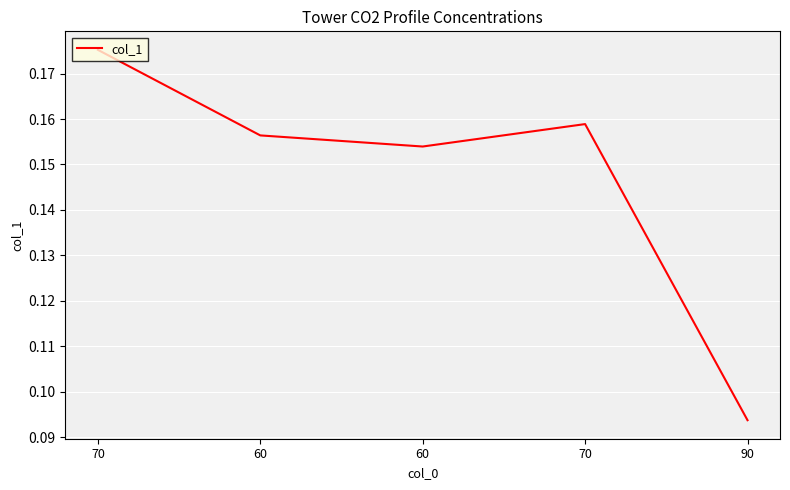

List the labels in order of value, largest first.

70, 70, 60, 60, 90